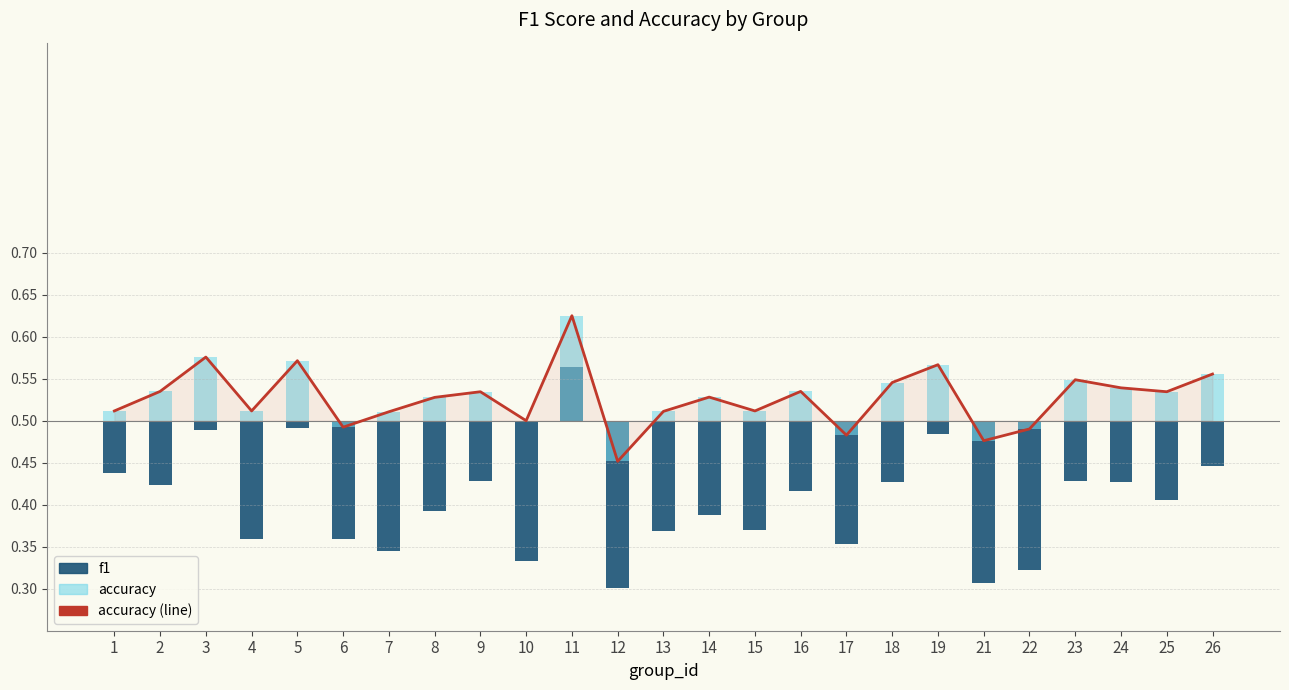

What is the difference between the accuracy values at 19 and 17?

0.1